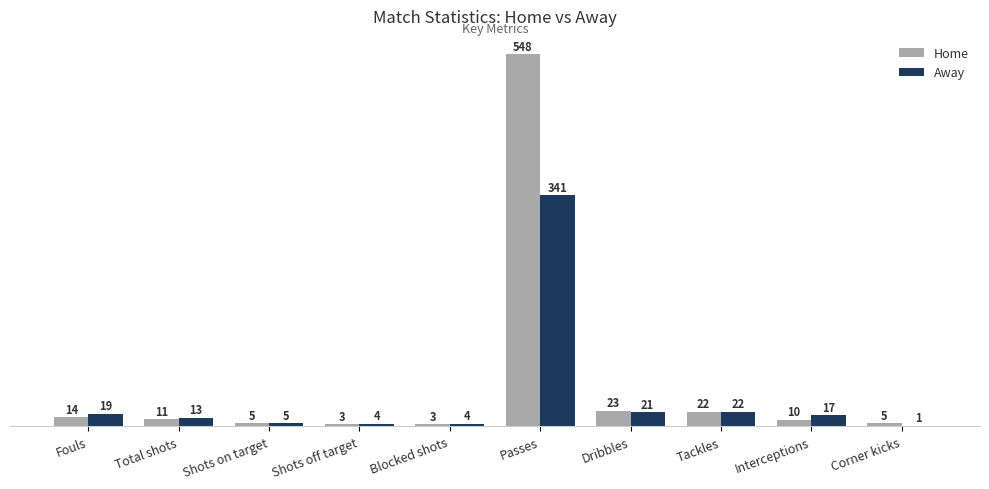

Read the Away value at Dribbles.

21